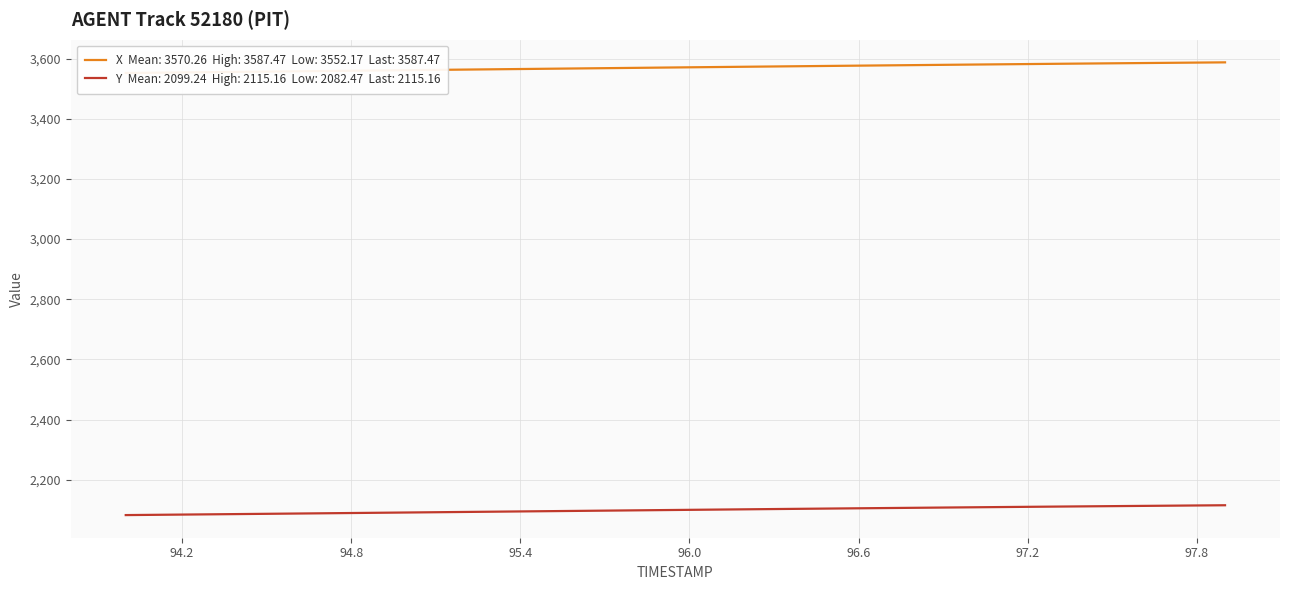

Rank the series at 96.6 from lowest to highest value.

Y, X